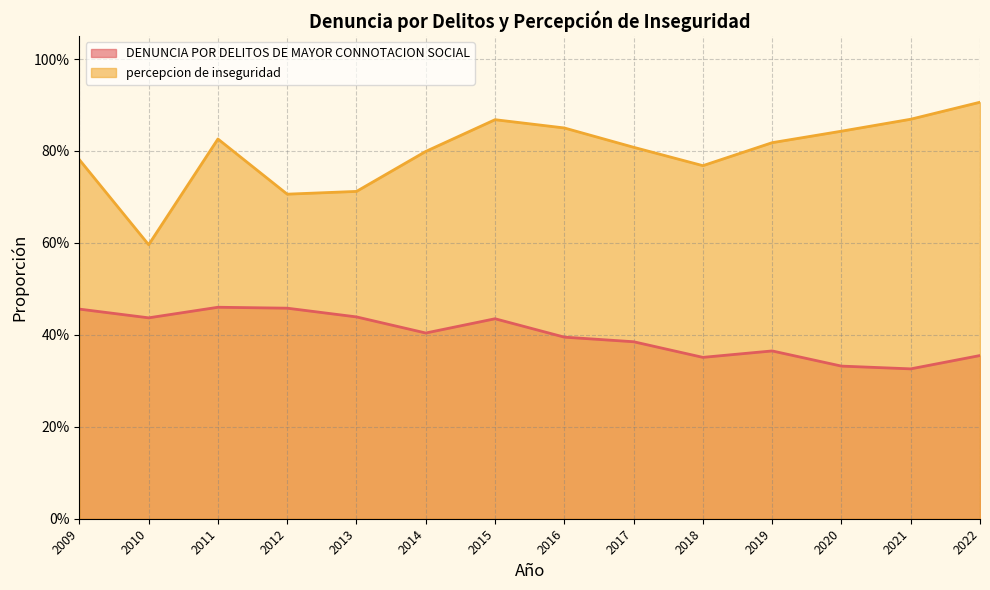

What is the difference between the percepcion de inseguridad values at 2009 and 2015?

0.1